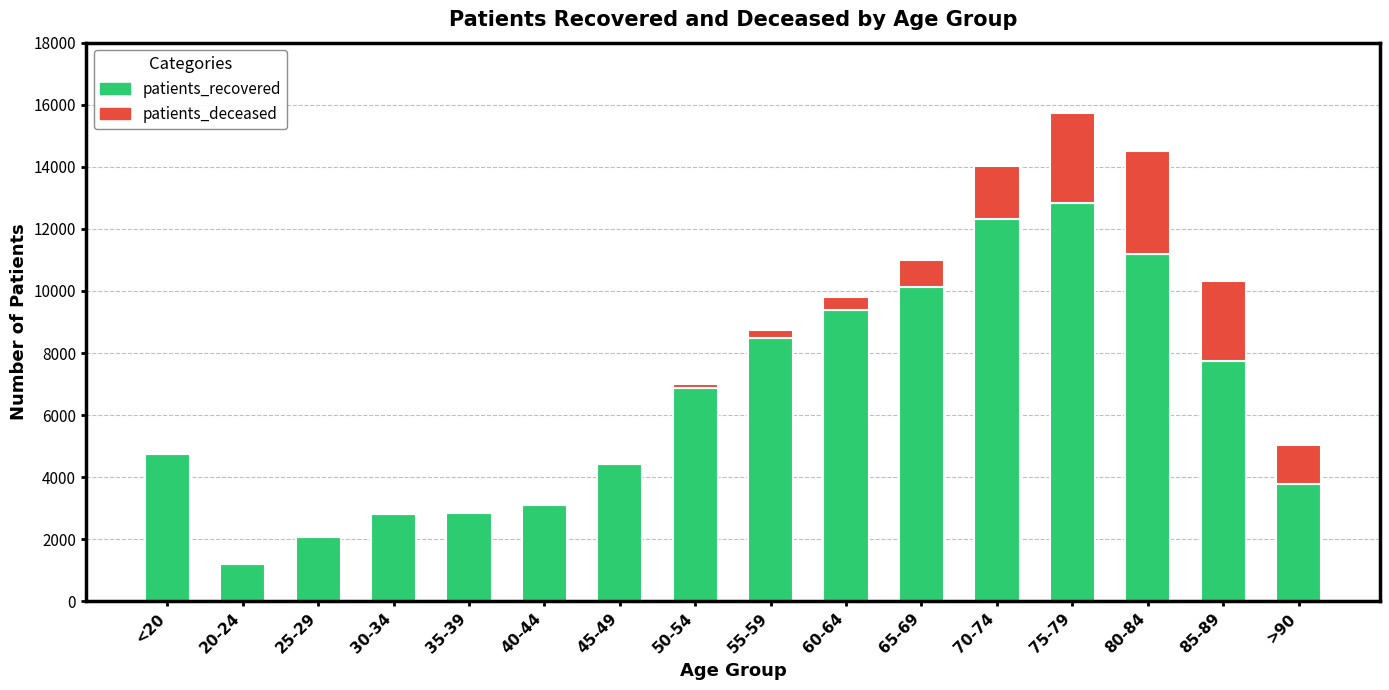

What is the maximum value for patients_recovered?

12824